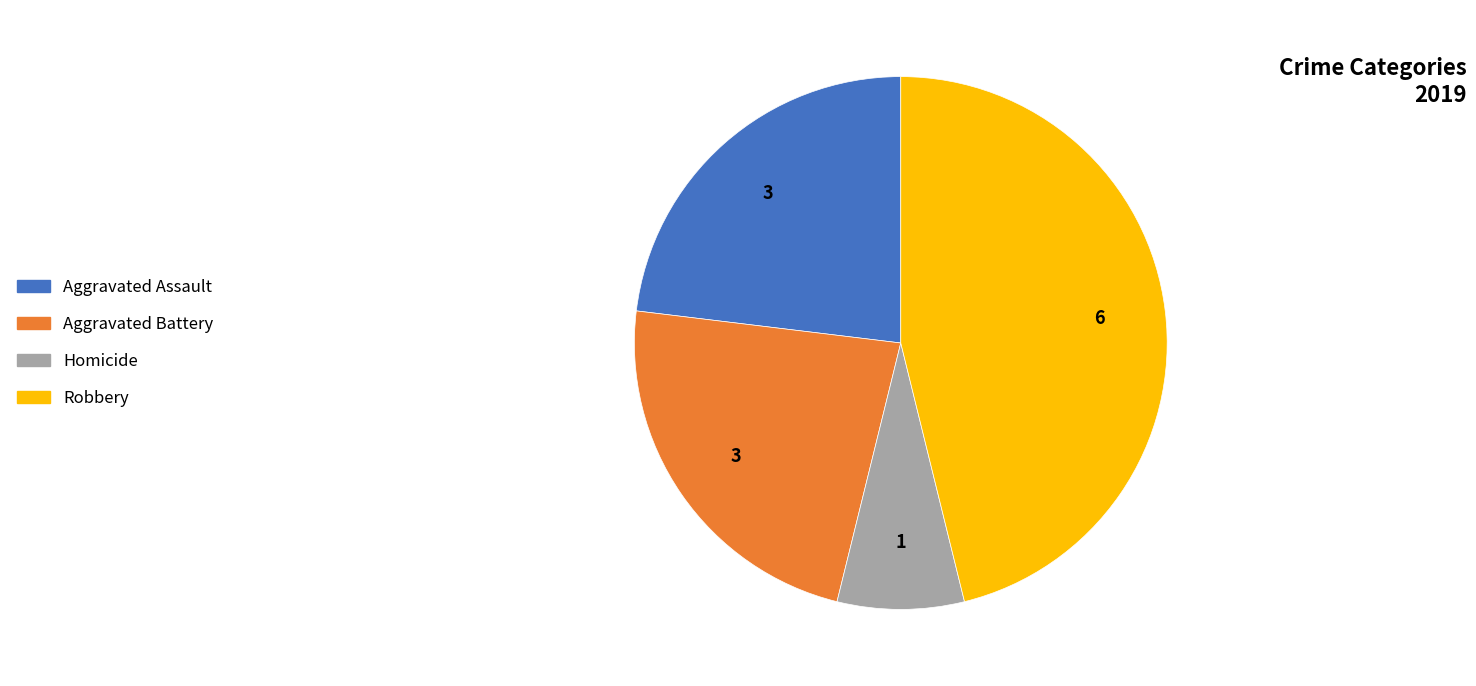

Is there a majority slice in this chart?

No